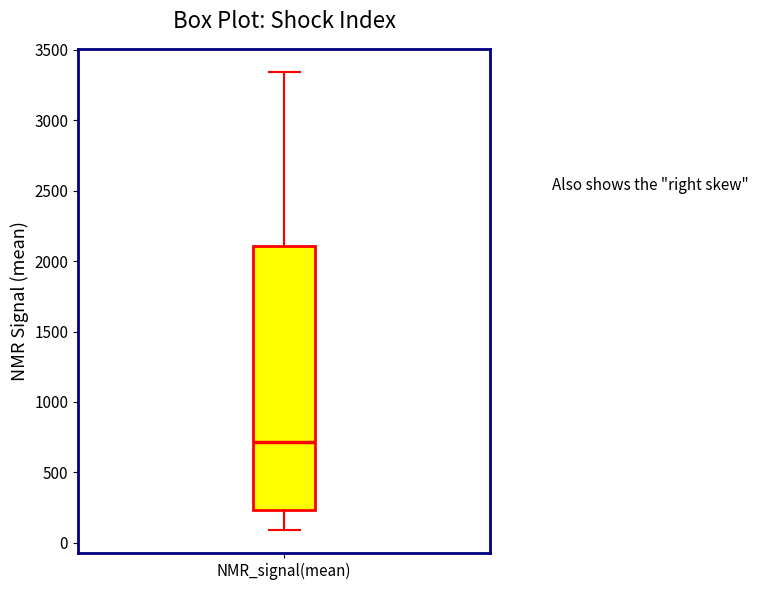

Where is the upper edge of the box for NMR_signal(mean) on the y-axis? The values are not printed on the chart, so give them approximately, as read against the axis.

2100